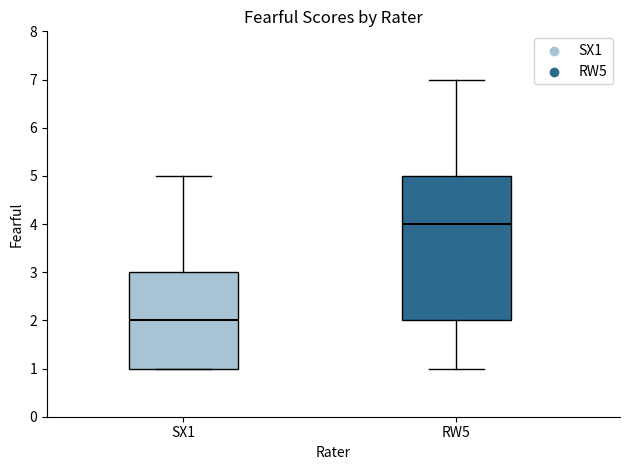

Reading left to right, transcribe this box plot: for each box, give where its median line is, the range the box spans, and where its two whiskers end, as read against the y-axis. The values are not printed on the chart, so give them approximately, as read against the axis.

SX1: median 2, box 1 to 3, whiskers 1 to 5
RW5: median 4, box 2 to 5, whiskers 1 to 7